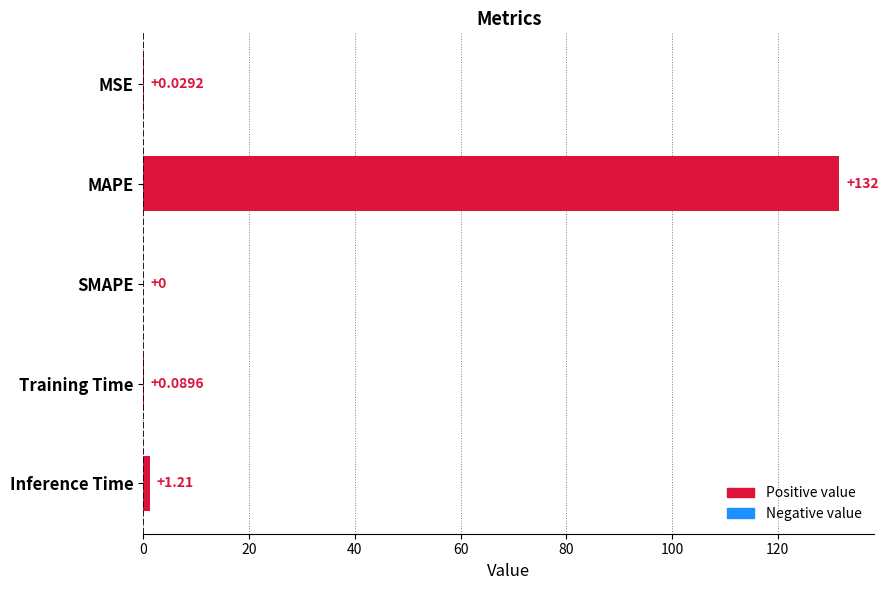

Count the number of categories in the chart.

5